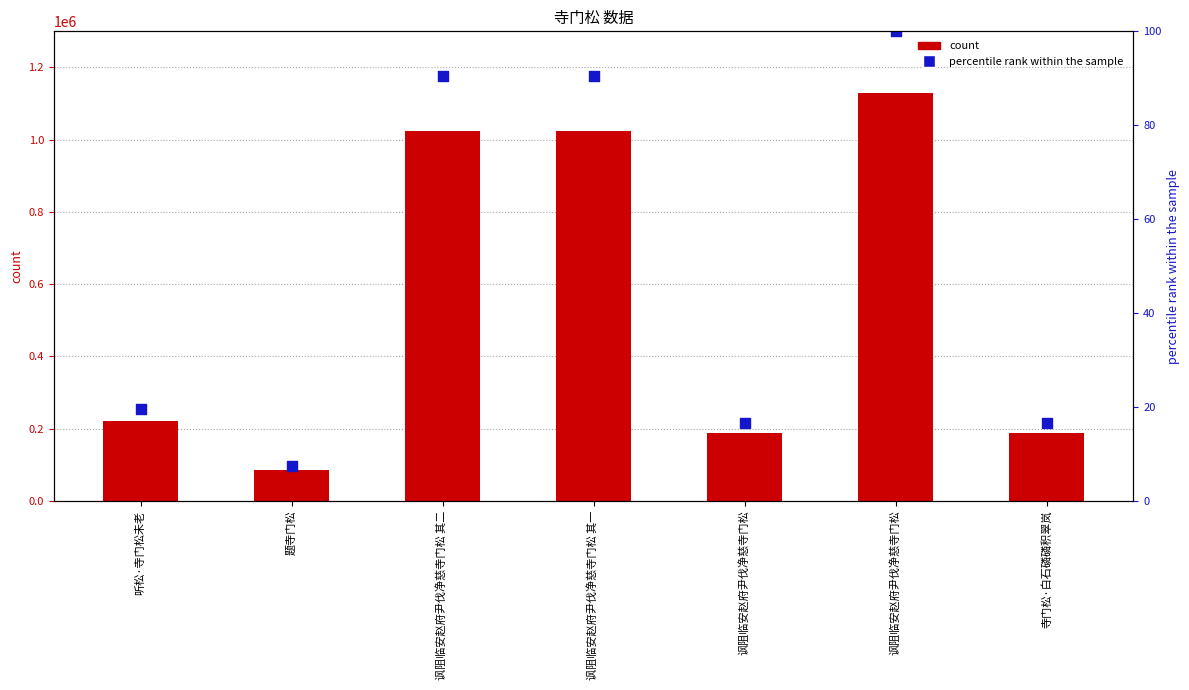

What is the total value across all series at 寺门松·白石磷磷积翠岚?

188174.7